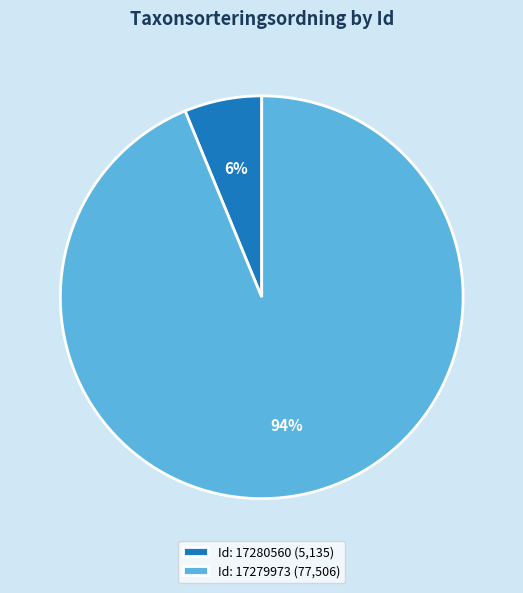

Which category accounts for the majority?

Id: 17279973 (77,506)